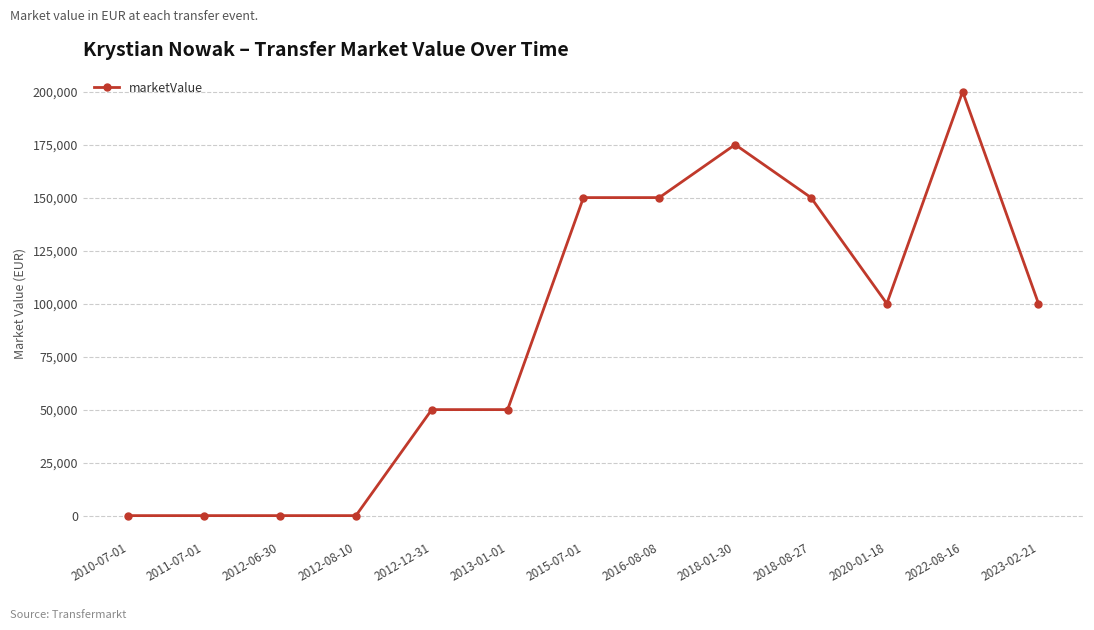

At which category does the chart reach its peak across all series?

2022-08-16